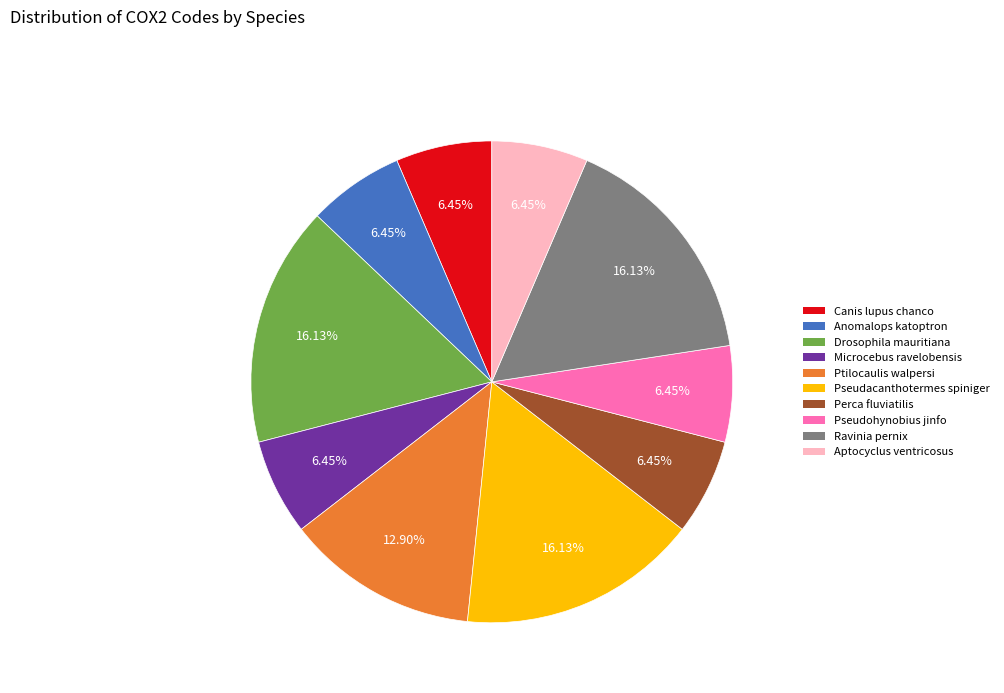

How many segments does this pie chart have?

10